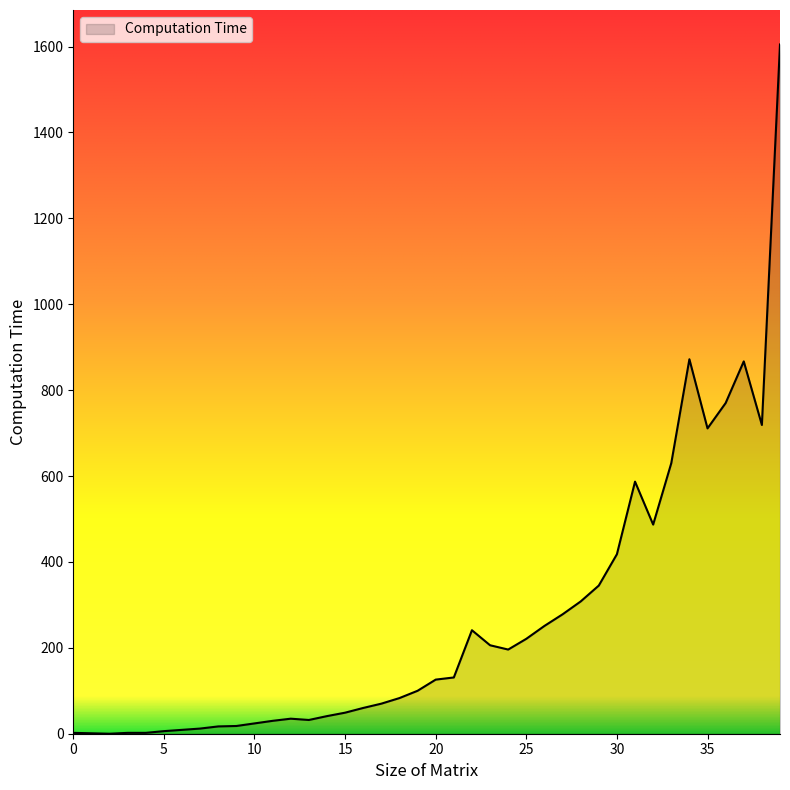

What is the difference between the maximum and minimum values?

1605